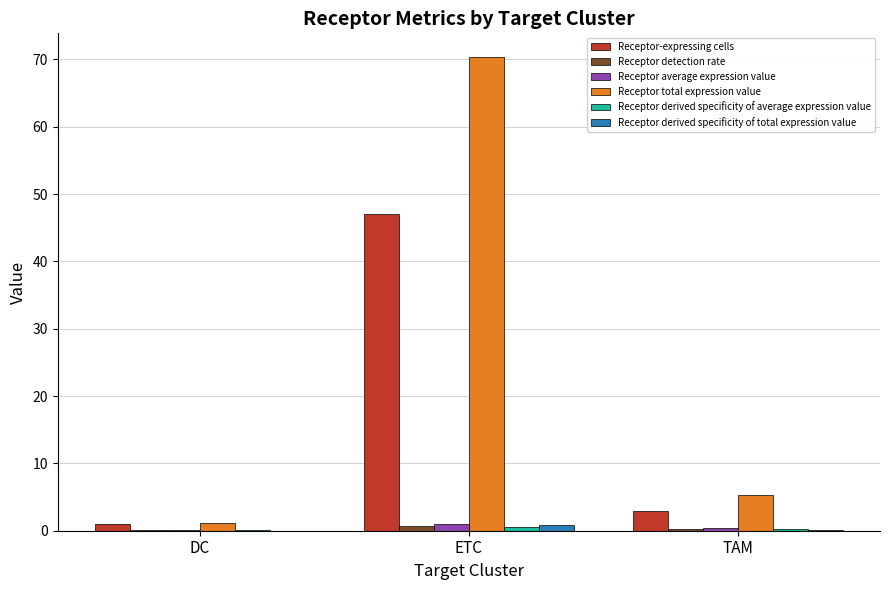

What is the total value across all series at DC?

2.6